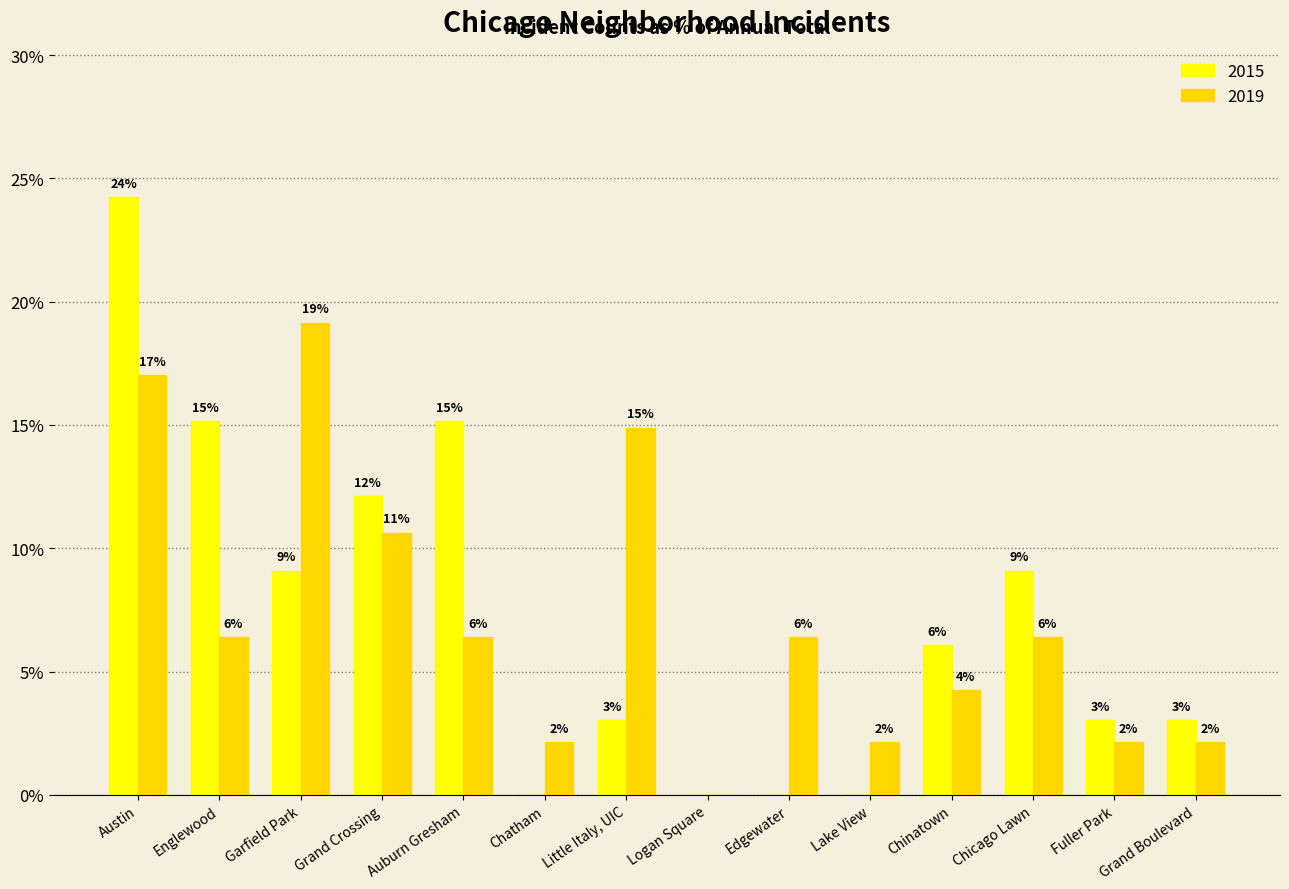

What are all the series names shown in the legend?

2015, 2019